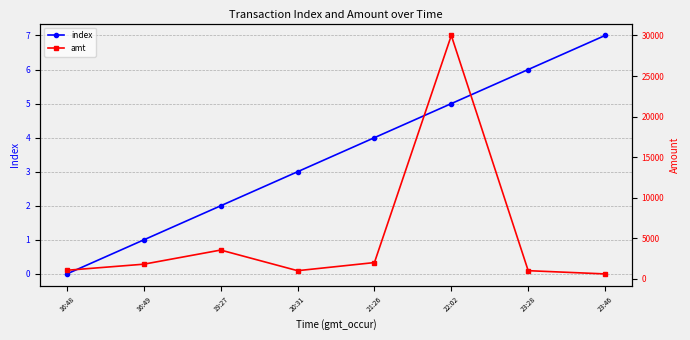

In amt, how many points are lower than both neighbors (excluding endpoints)?

1